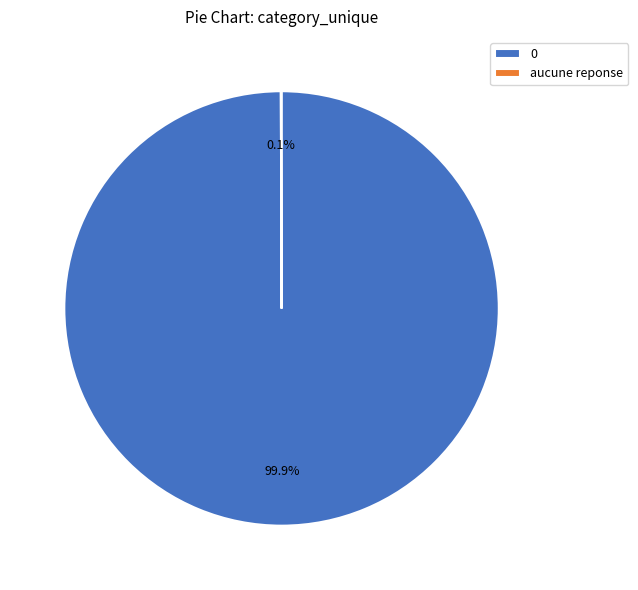

To the nearest percent, what is the difference between the largest and smallest slice percentages?

100%